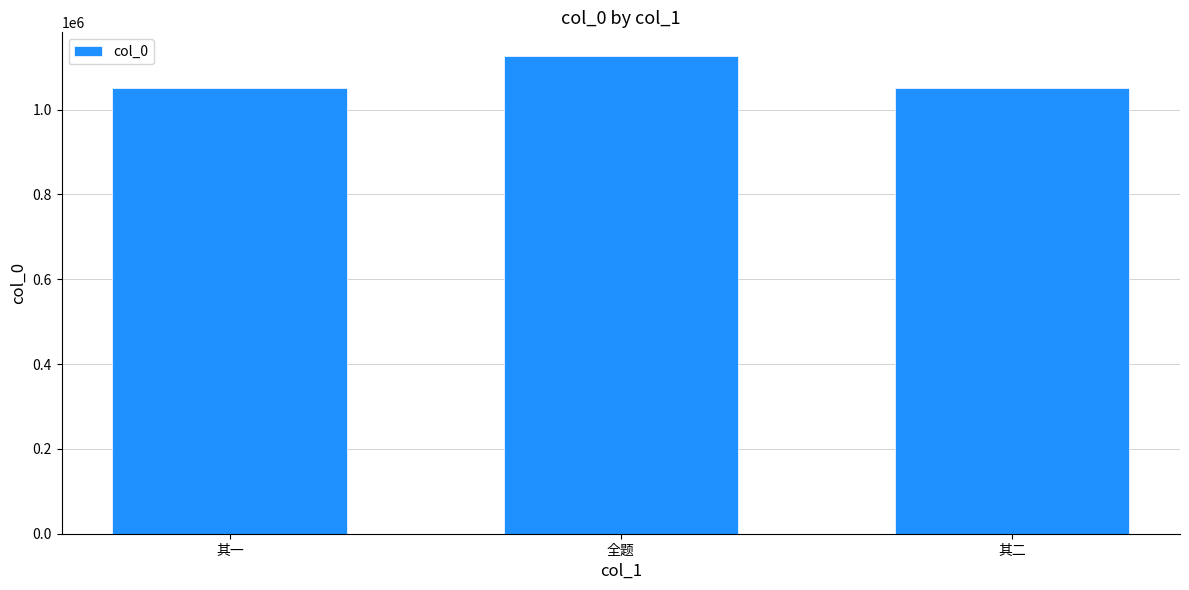

How many distinct data groups are displayed?

1